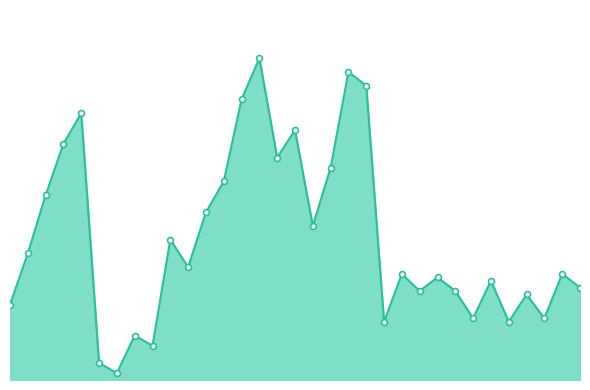

Is this an area chart (filled region under the line)?

Yes